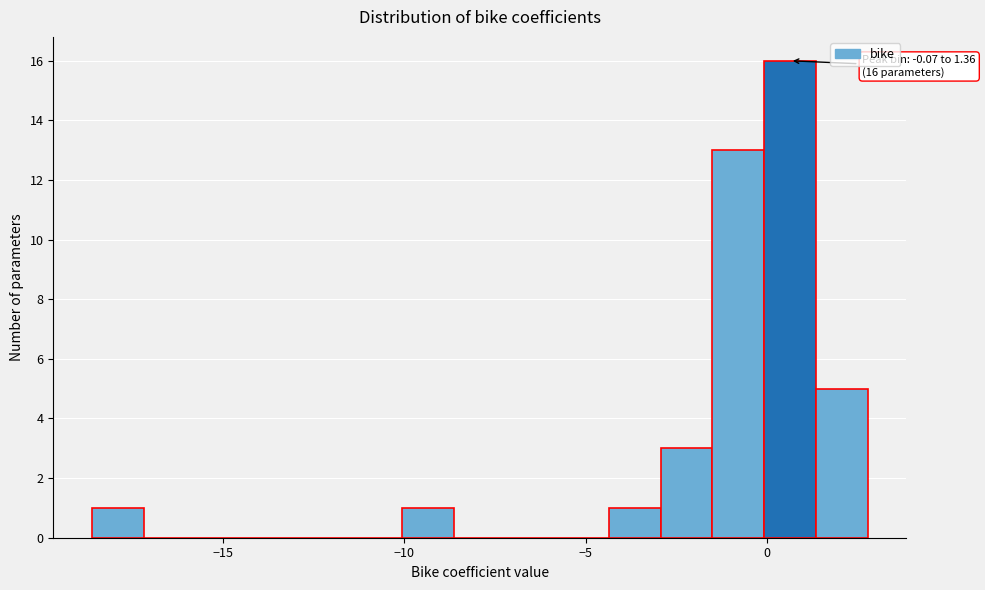

Around what value on the x-axis is the tallest bar? Give the approximate position of its centre, as read against the axis.

0.5